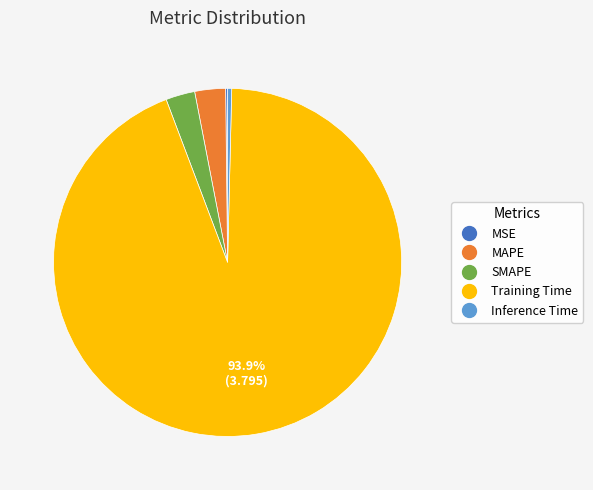

Does any single category account for the majority?

Yes